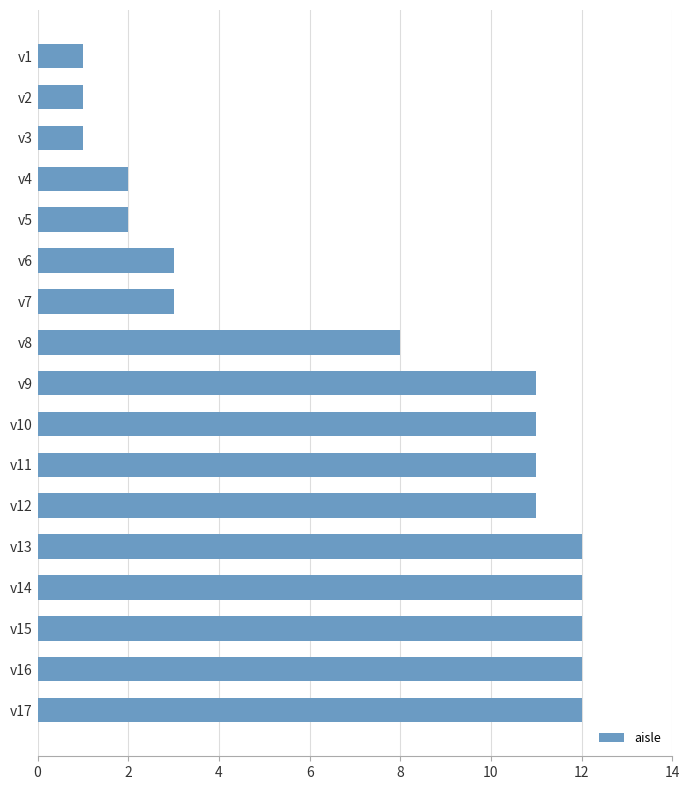

At which label is the value closest to 6?

v8